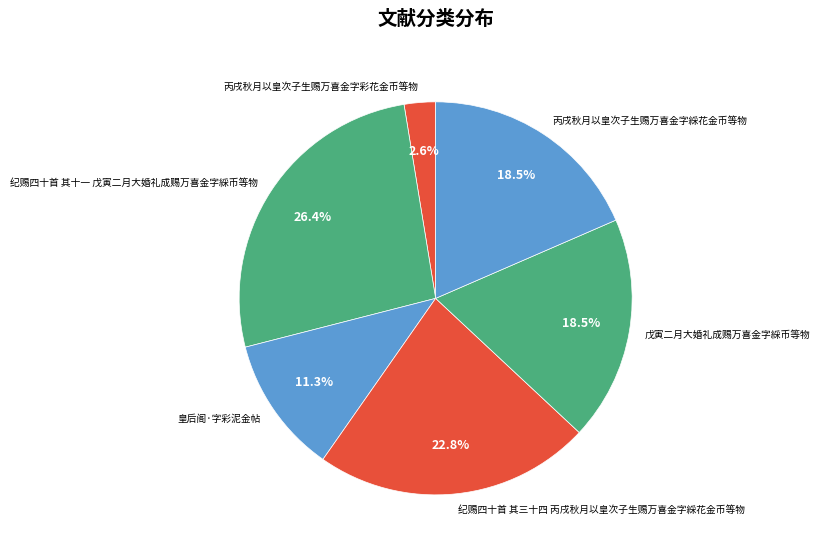

Count the number of slices in the pie.

6